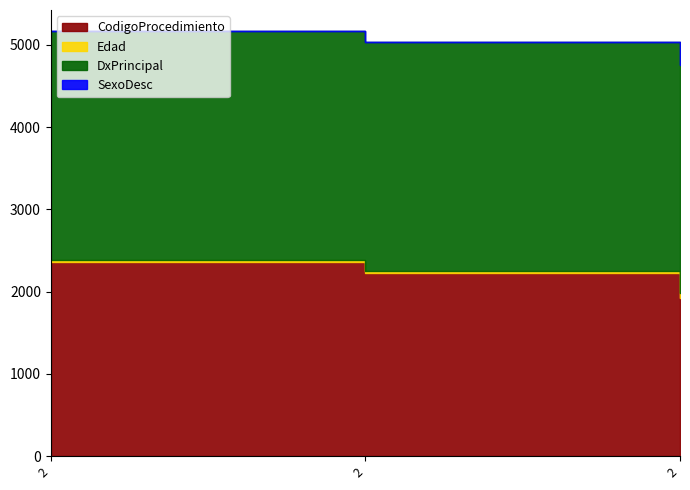

True or false: DxPrincipal has a value of 3846 at 2.

False